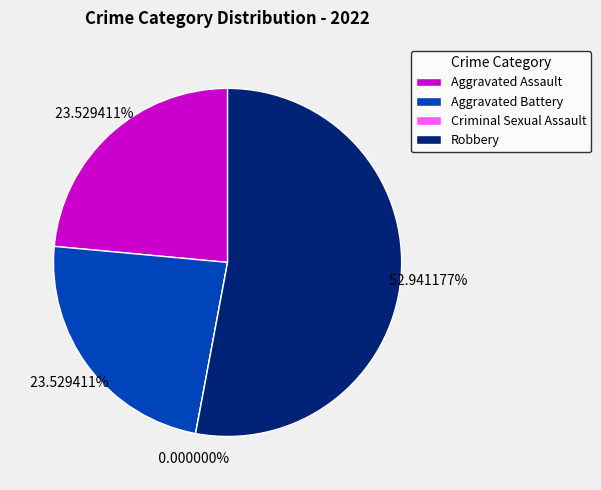

To the nearest percent, what is the average slice percentage?

25%